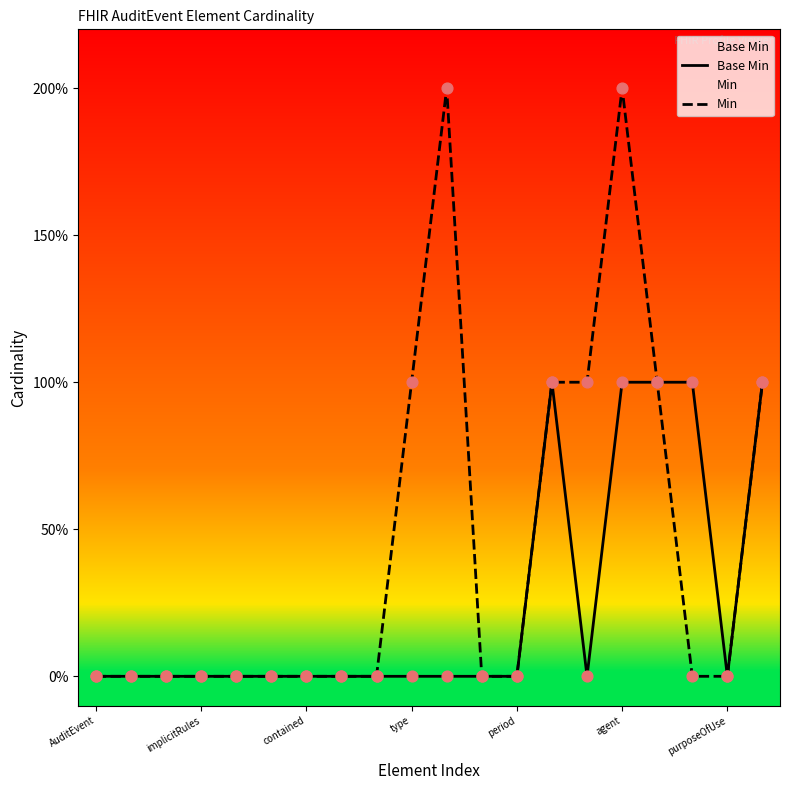

At which category is the sum across all series the highest?

agent